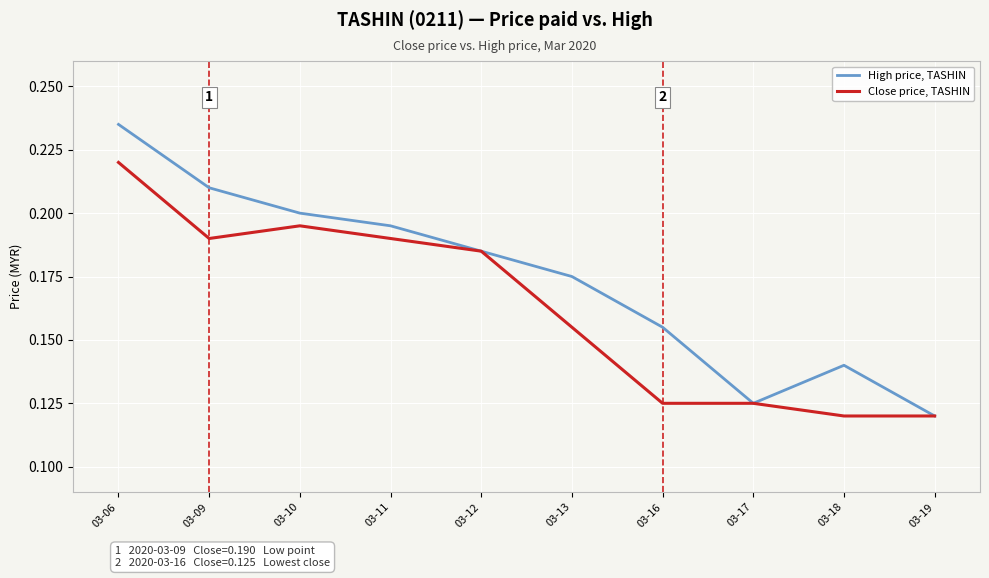

Which category has the highest value in the Close price, TASHIN series?

03-06